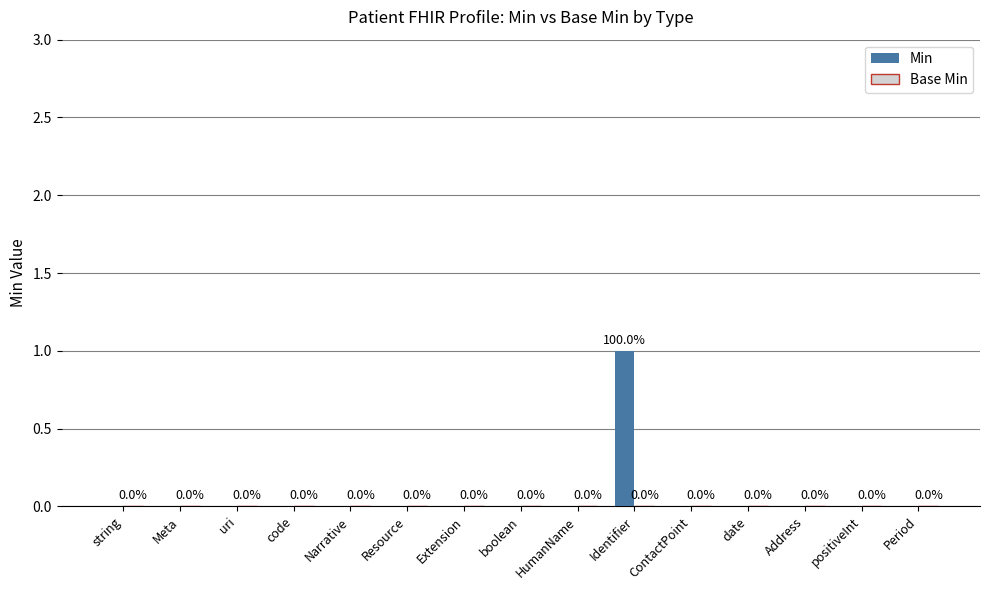

The value at Identifier is 2. True or false?

False